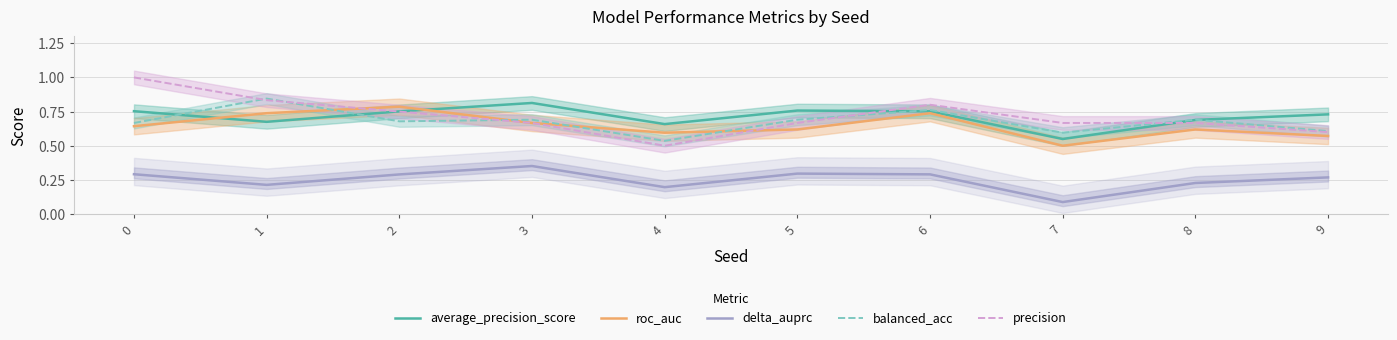

What value does the precision series have at 7?

0.7